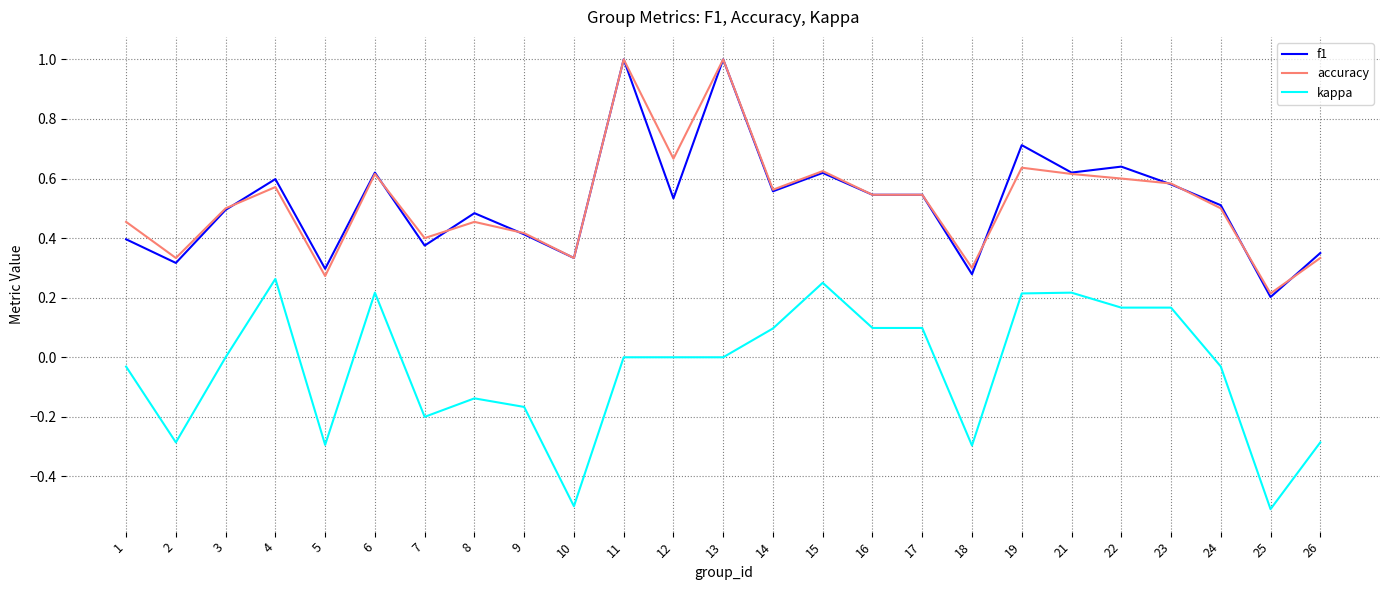

At which category does f1 reach its first local valley?

2